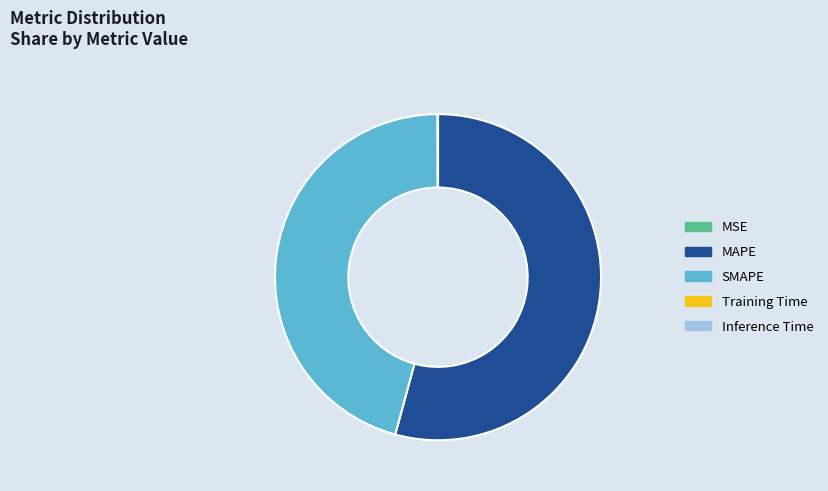

What is the largest slice in the pie chart?

MAPE